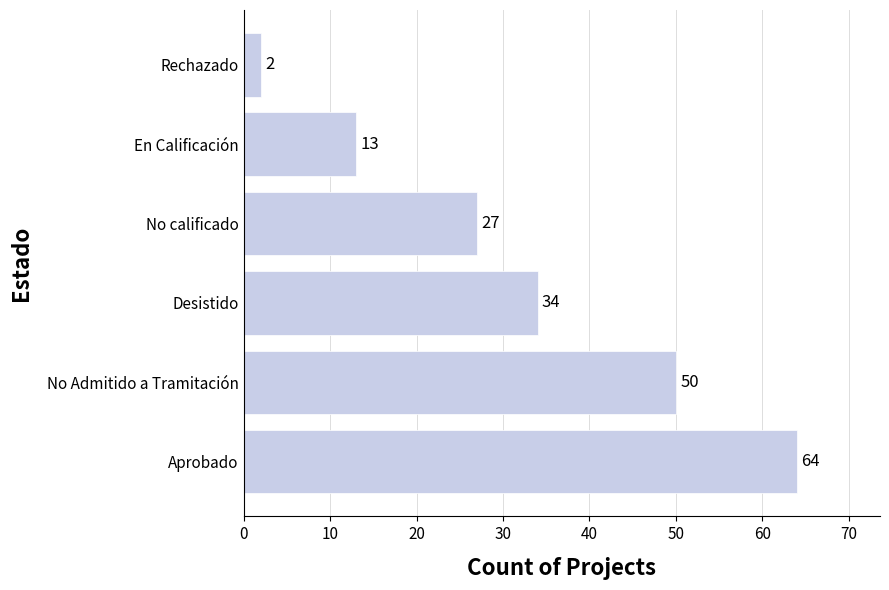

The value at Aprobado is 102. True or false?

False